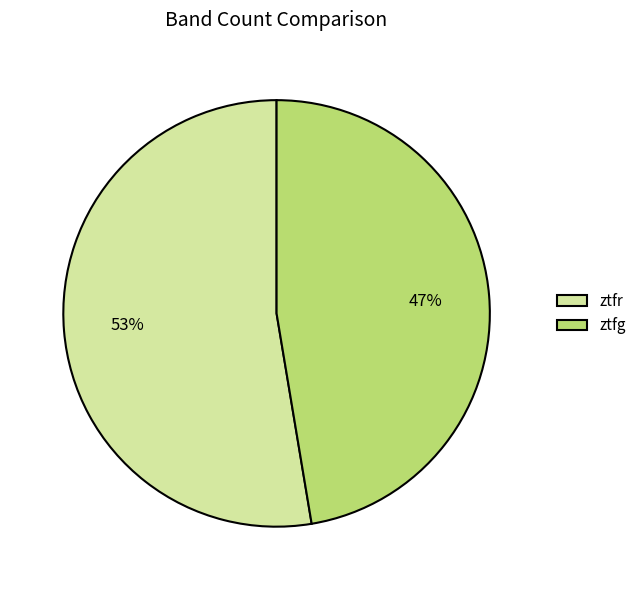

Rank the categories by value from highest to lowest.

ztfr, ztfg